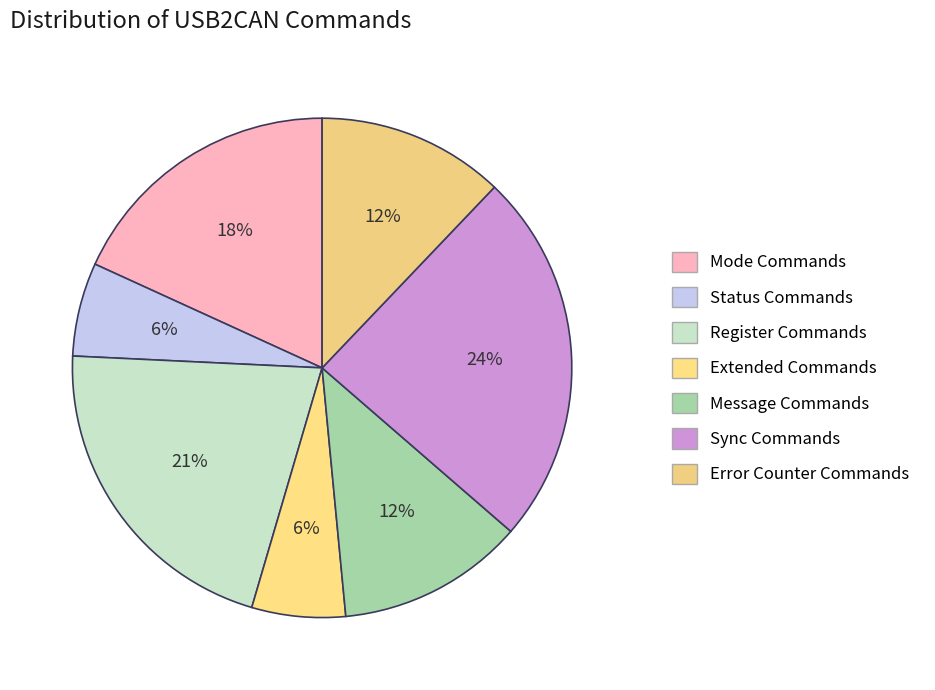

Is there any slice that represents more than half of the pie?

No